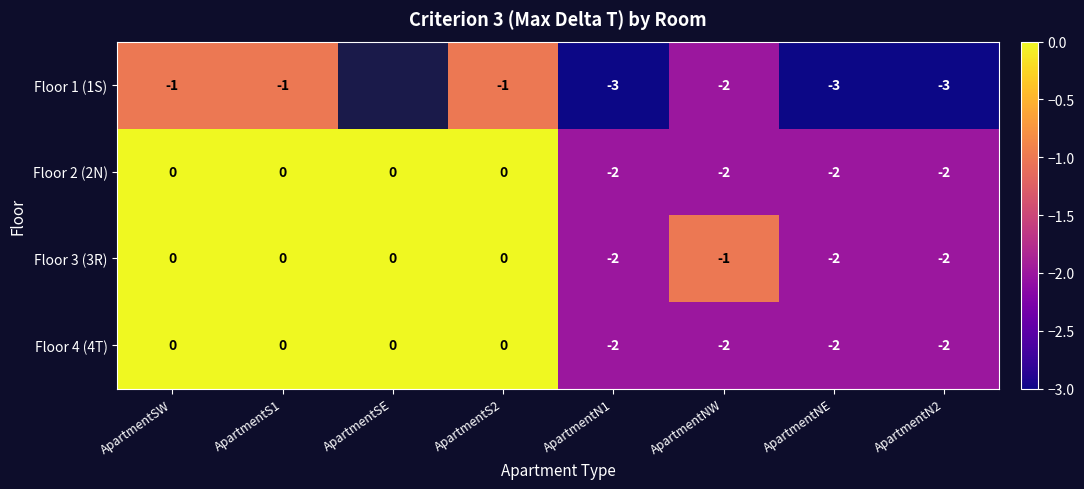

What is the minimum value shown in the chart?

-3.0